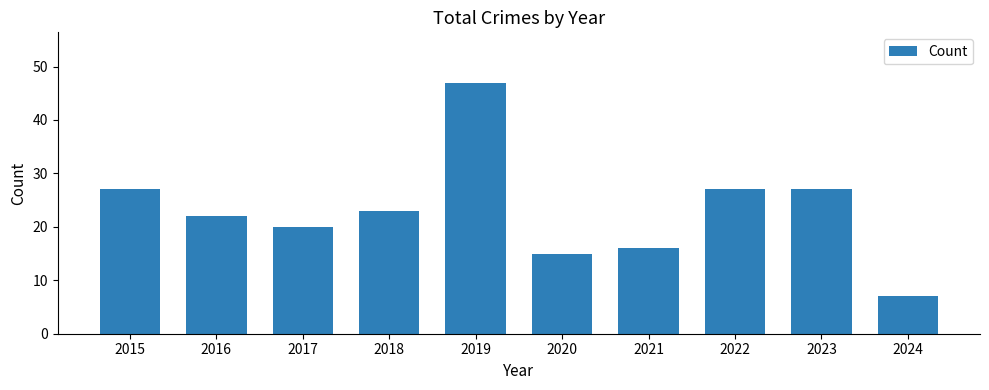

Count the number of data series in this chart.

1